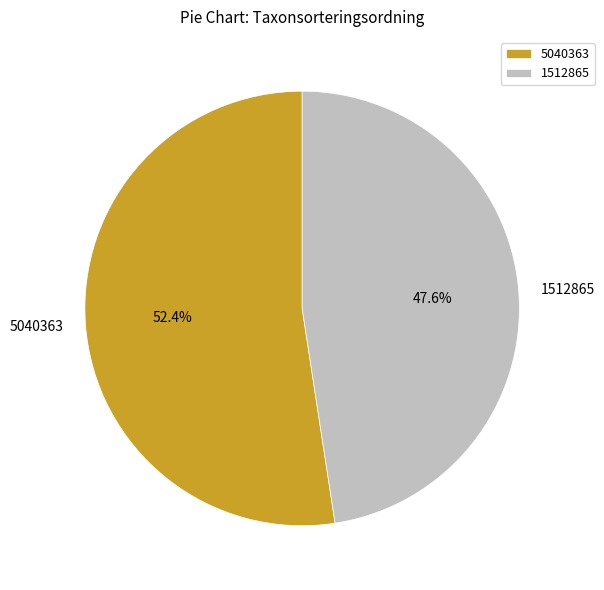

To the nearest percent, what portion does 5040363 represent?

52%